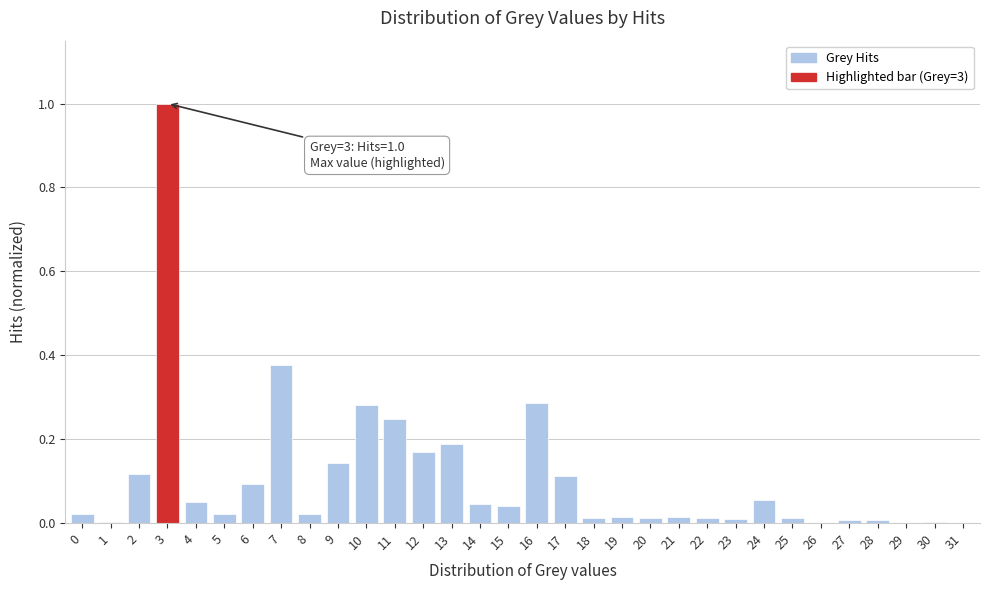

What is the maximum value shown in the chart?

1.0